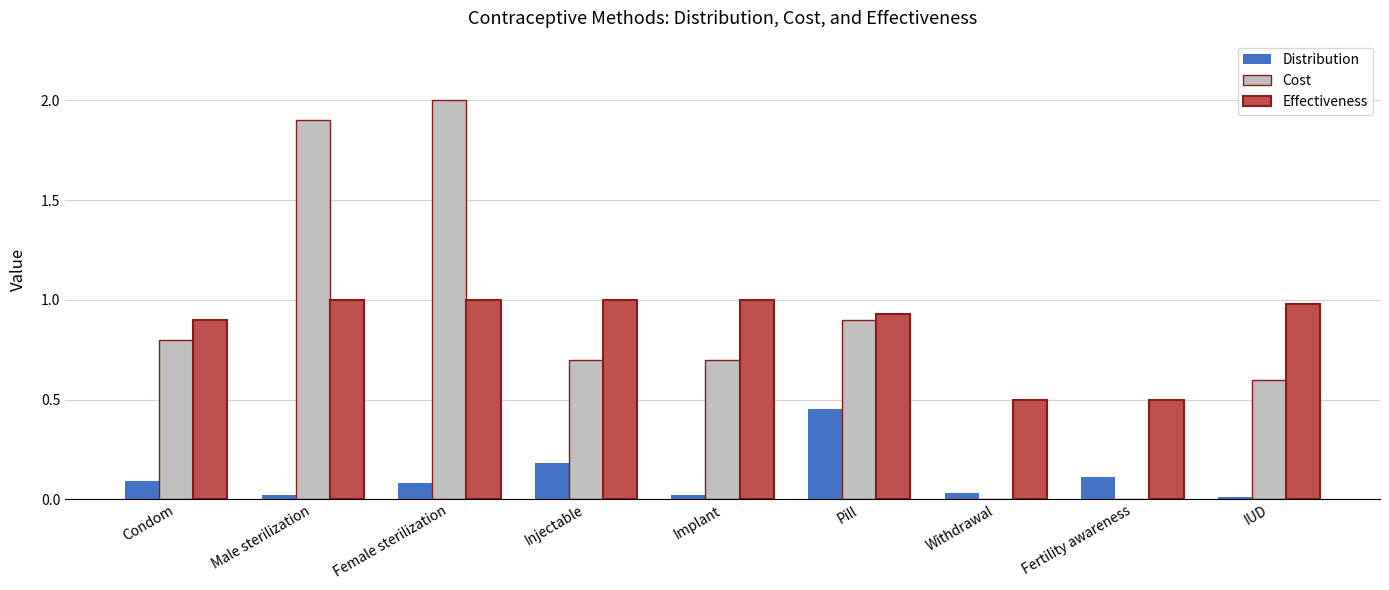

The Distribution series shows 0.0 at Fertility awareness. True or false?

False